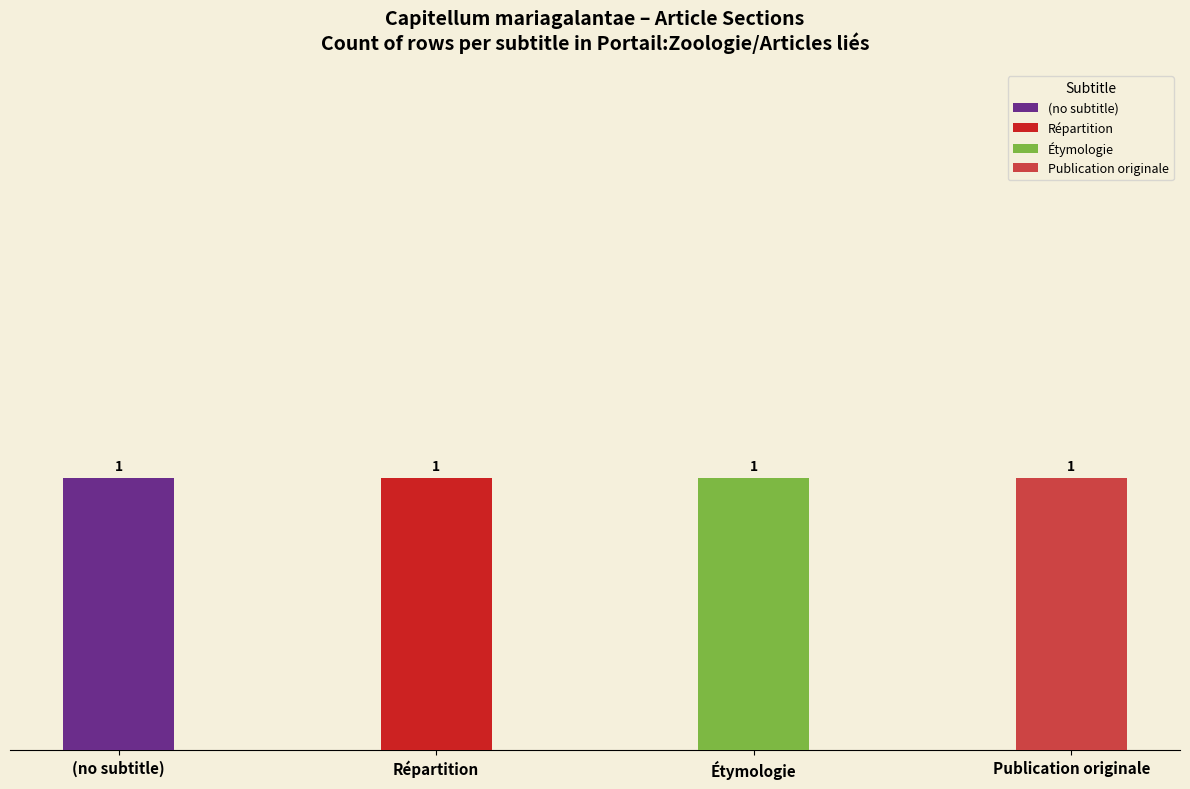

How many values in the (no subtitle) series exceed 0?

1